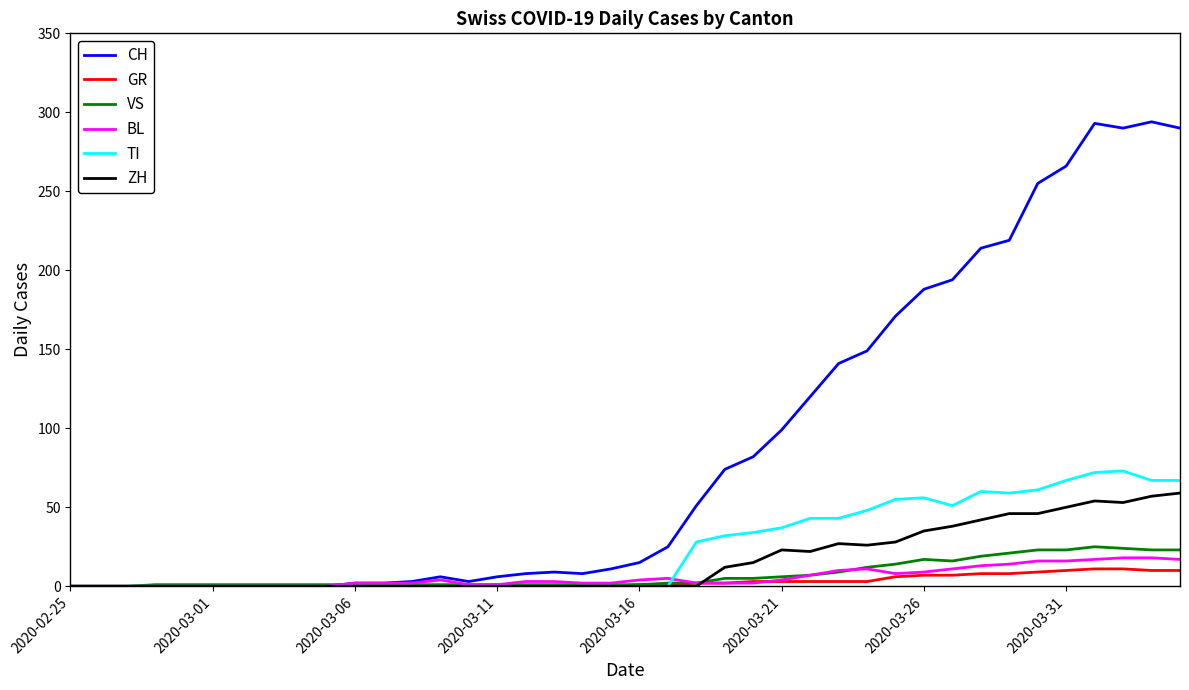

Which series has the largest range (max minus min)?

CH